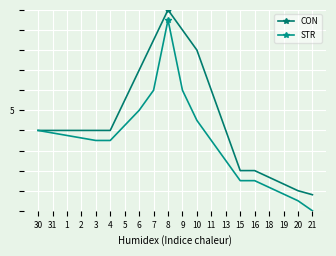

Is this an area chart (filled region under the line)?

No